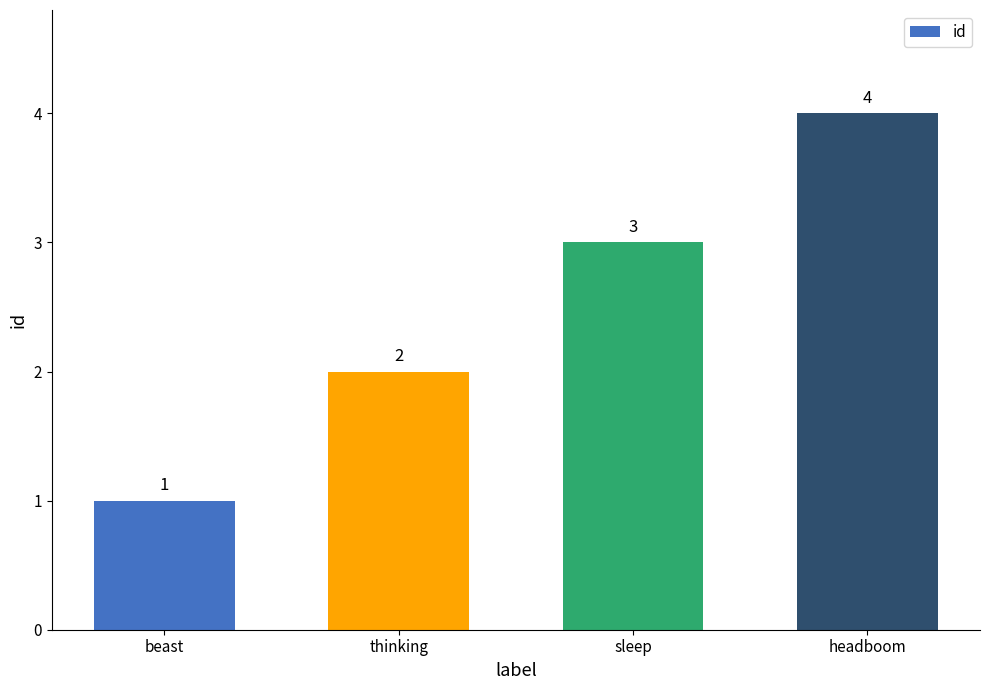

What is the difference between the values at thinking and headboom?

2